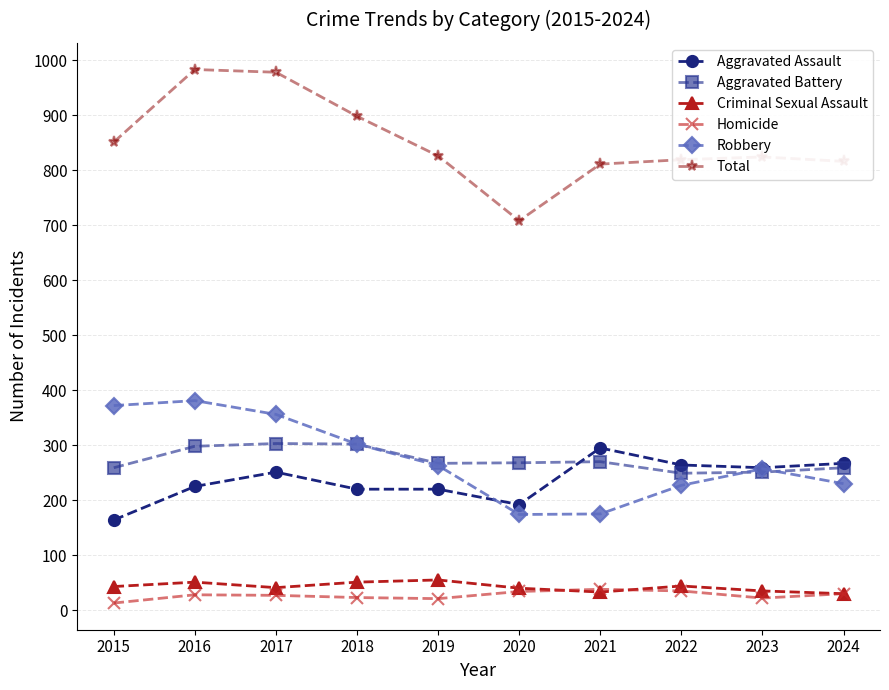

True or false: Criminal Sexual Assault has more than 1 interior local peaks.

True